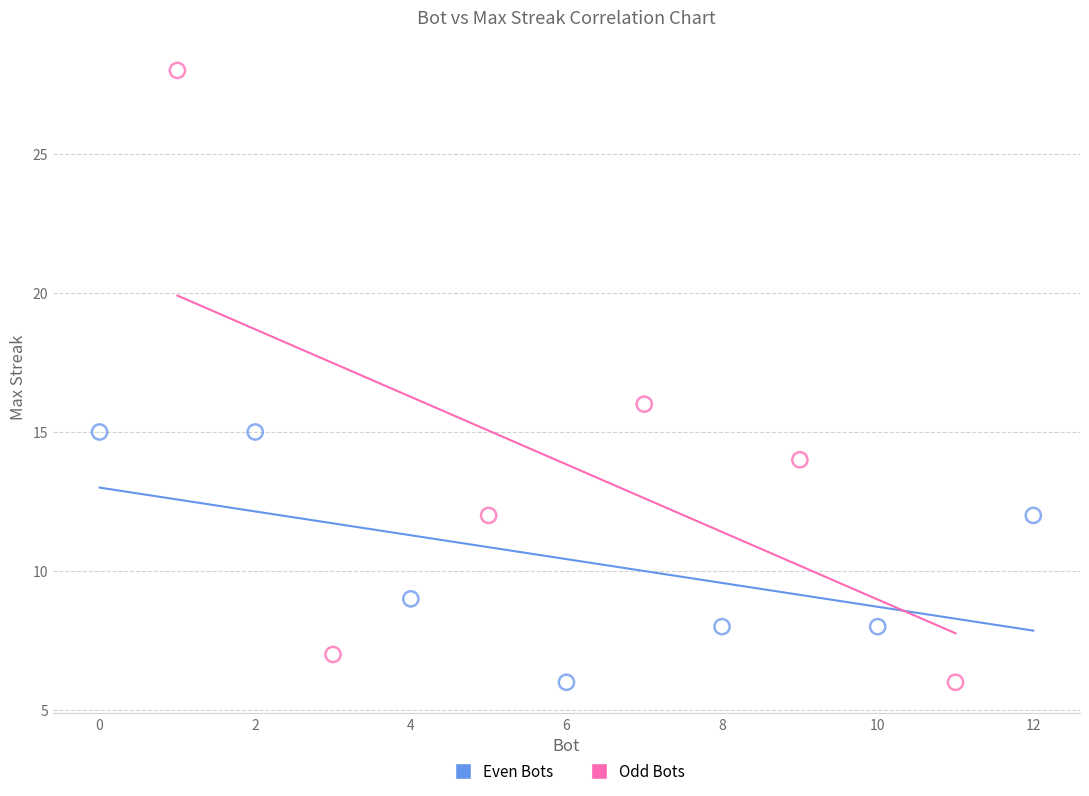

Which series has the widest spread of Y values?

Odd Bots